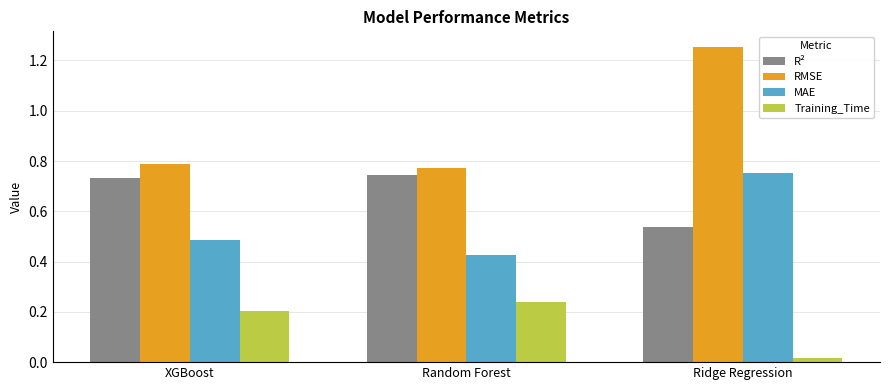

How many bars are there in total?

12